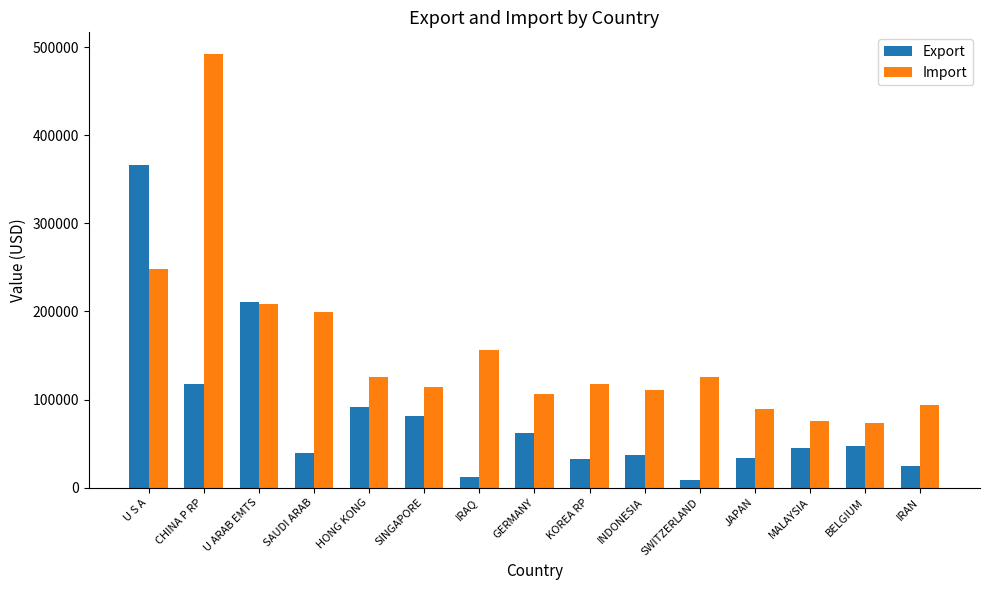

Which series has the largest total across all categories?

Import